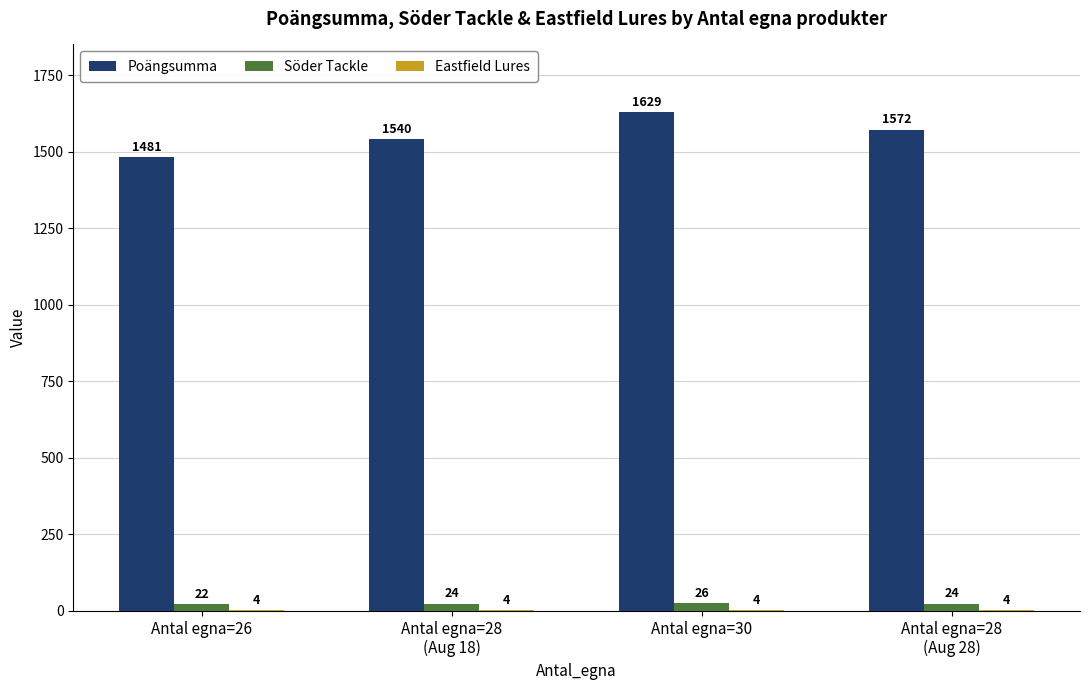

Does the chart contain stacked bars?

No